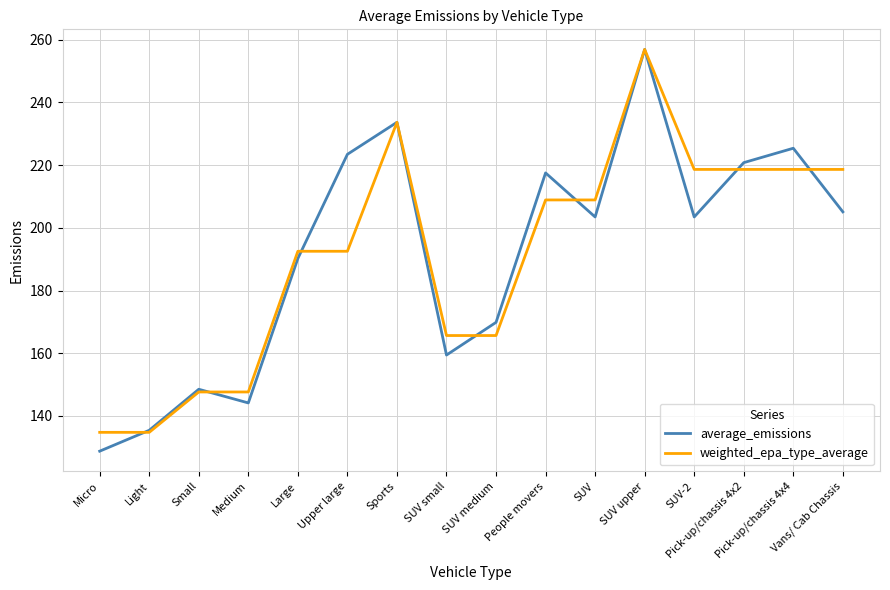

At which category is the sum across all series the highest?

SUV upper